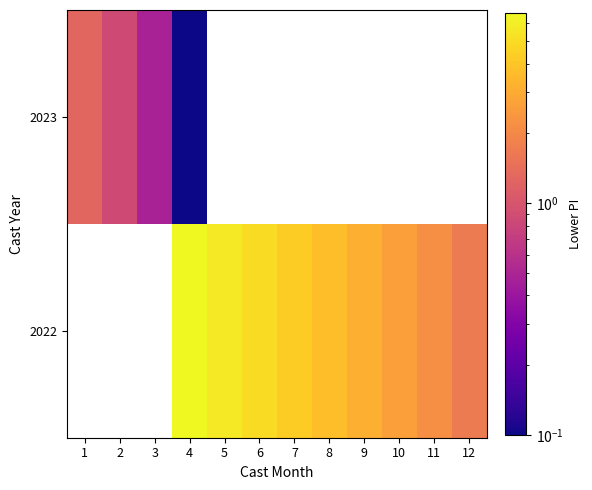

Rank the series by their average value, from highest to lowest.

2022, 2023